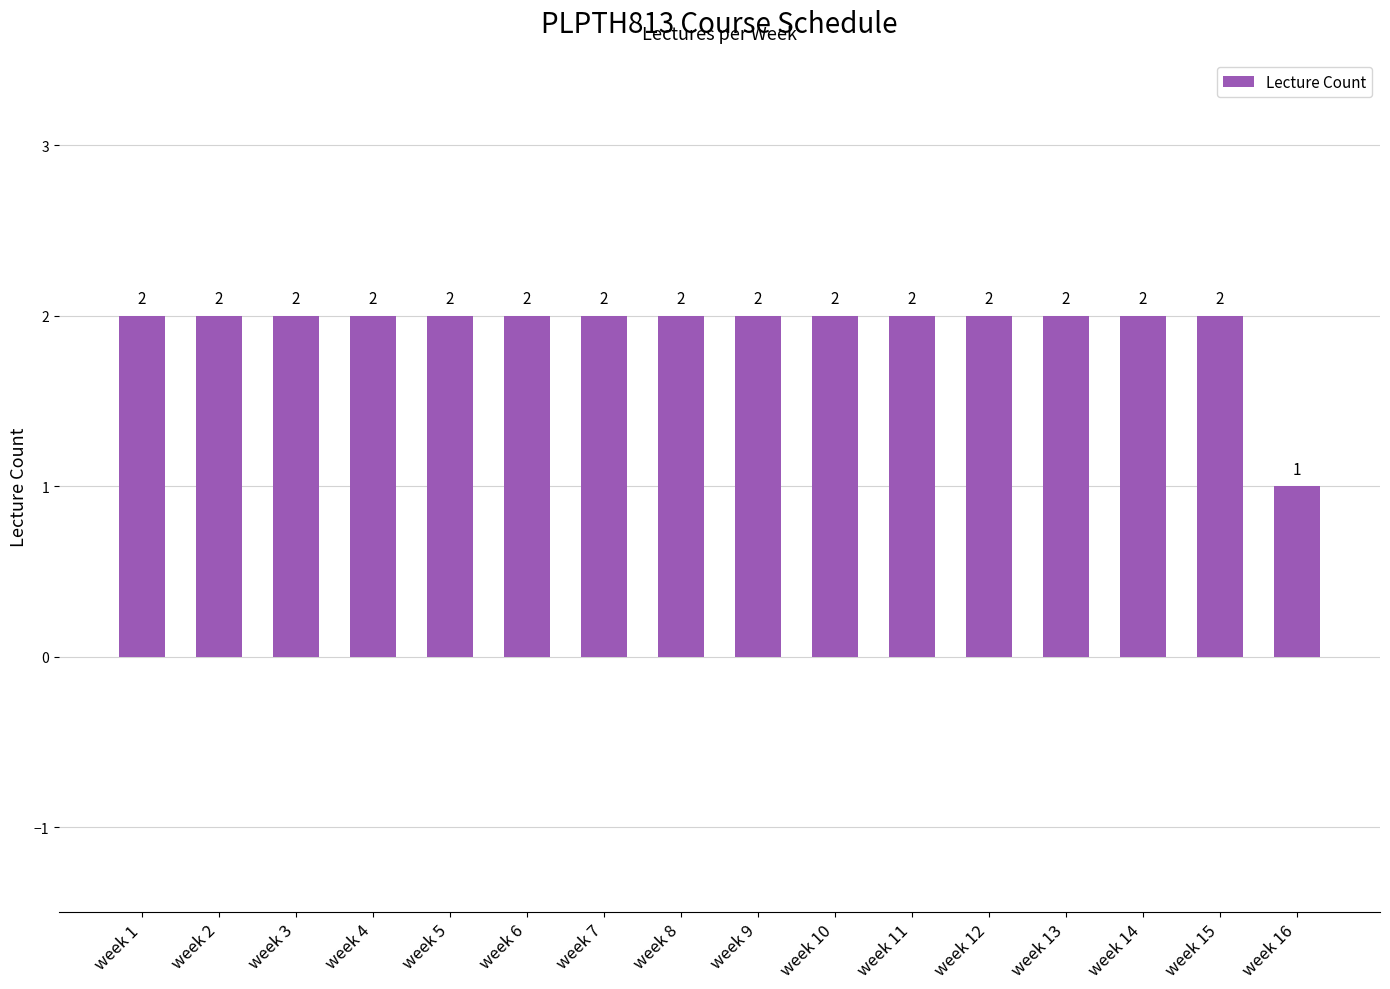

Where is the data nearest to the value 1?

week 16